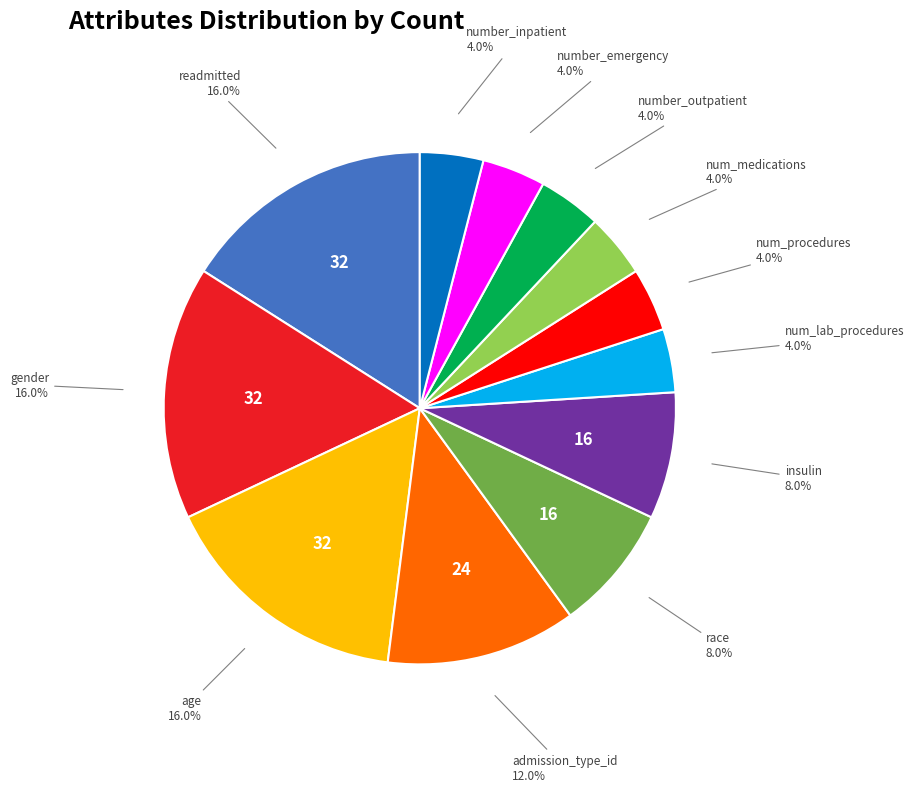

How many slices are in this pie chart?

12